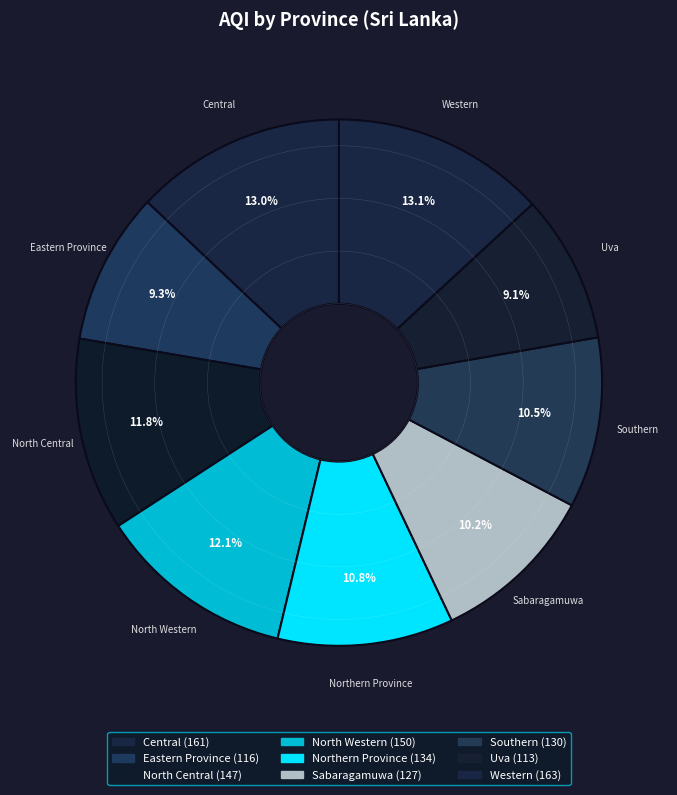

Does Southern account for over 50% of the chart?

No